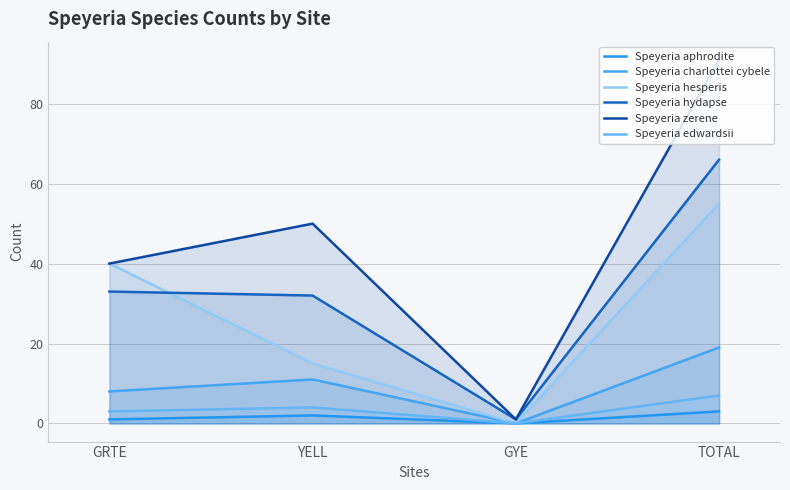

How many values in Speyeria hesperis are above zero?

3